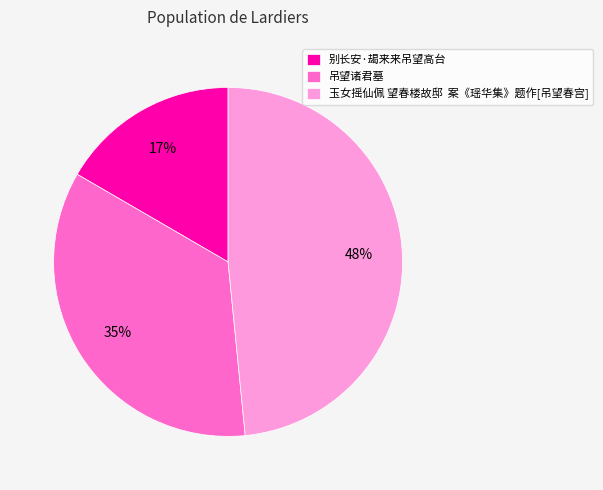

Is it true that 吊望诸君墓 is 41% of the pie?

False